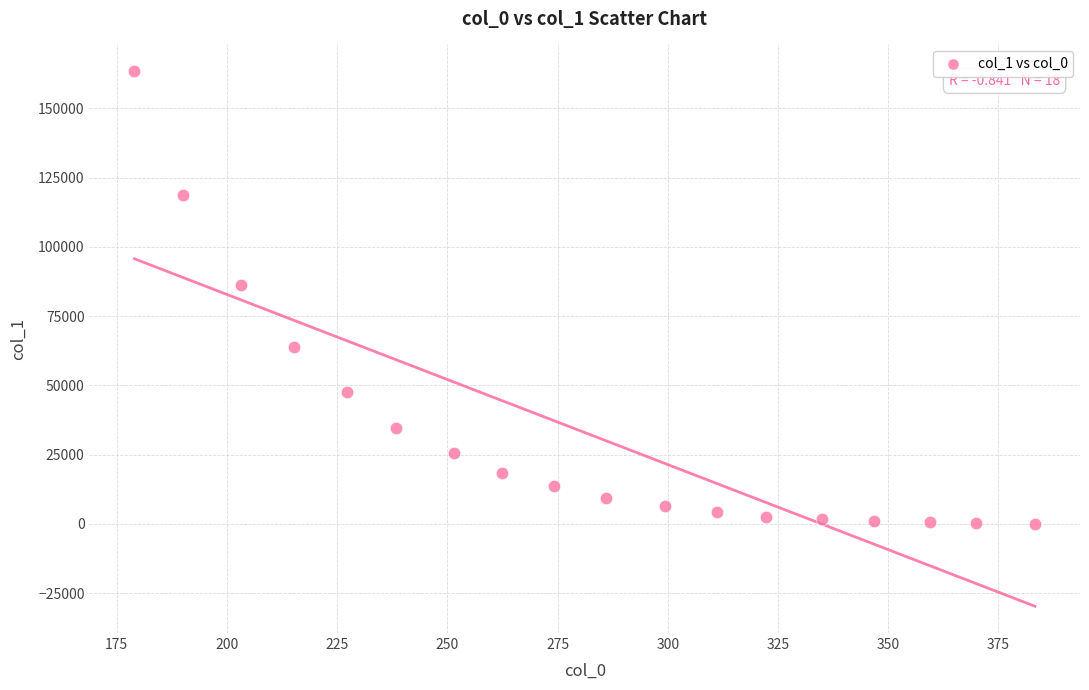

What Y value in the scatter plot is closest to 81777?

86241.5